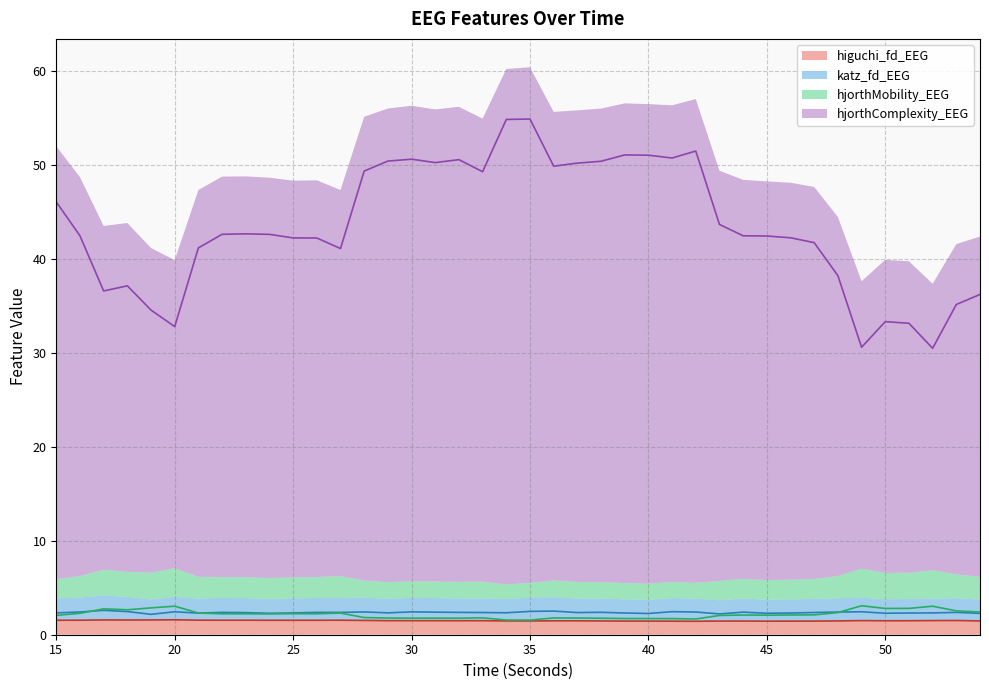

Reading left to right, what are all the values shown in this chart?

higuchi_fd_EEG: 15=1.5	16=1.5	17=1.6	18=1.6	19=1.6	20=1.6	21=1.5	22=1.5	23=1.5	24=1.5	25=1.5	26=1.5	27=1.5	28=1.5	29=1.5	30=1.5	31=1.5	32=1.5	33=1.5	34=1.5	35=1.5	36=1.5	37=1.5	38=1.5	39=1.5	40=1.5	41=1.4	42=1.4	43=1.5	44=1.5	45=1.4	46=1.4	47=1.5	48=1.5	49=1.5	50=1.5	51=1.5	52=1.5	53=1.5	54=1.5
katz_fd_EEG: 15=2.3	16=2.4	17=2.6	18=2.5	19=2.2	20=2.4	21=2.3	22=2.4	23=2.4	24=2.3	25=2.3	26=2.4	27=2.4	28=2.4	29=2.3	30=2.4	31=2.4	32=2.4	33=2.4	34=2.3	35=2.5	36=2.5	37=2.4	38=2.4	39=2.3	40=2.3	41=2.5	42=2.4	43=2.2	44=2.4	45=2.3	46=2.3	47=2.4	48=2.4	49=2.4	50=2.3	51=2.3	52=2.3	53=2.4	54=2.3
hjorthMobility_EEG: 15=2.1	16=2.3	17=2.8	18=2.7	19=2.9	20=3.0	21=2.3	22=2.2	23=2.2	24=2.2	25=2.2	26=2.2	27=2.3	28=1.8	29=1.8	30=1.8	31=1.8	32=1.8	33=1.8	34=1.6	35=1.6	36=1.8	37=1.8	38=1.8	39=1.7	40=1.7	41=1.7	42=1.7	43=2.0	44=2.1	45=2.1	46=2.1	47=2.1	48=2.4	49=3.1	50=2.8	51=2.8	52=3.0	53=2.5	54=2.4
hjorthComplexity_EEG: 15=46.1	16=42.5	17=36.6	18=37.1	19=34.6	20=32.8	21=41.2	22=42.6	23=42.7	24=42.6	25=42.2	26=42.2	27=41.1	28=49.4	29=50.4	30=50.6	31=50.3	32=50.6	33=49.3	34=54.9	35=54.9	36=49.9	37=50.2	38=50.4	39=51.1	40=51.0	41=50.7	42=51.5	43=43.7	44=42.5	45=42.4	46=42.3	47=41.7	48=38.2	49=30.6	50=33.3	51=33.2	52=30.5	53=35.2	54=36.2